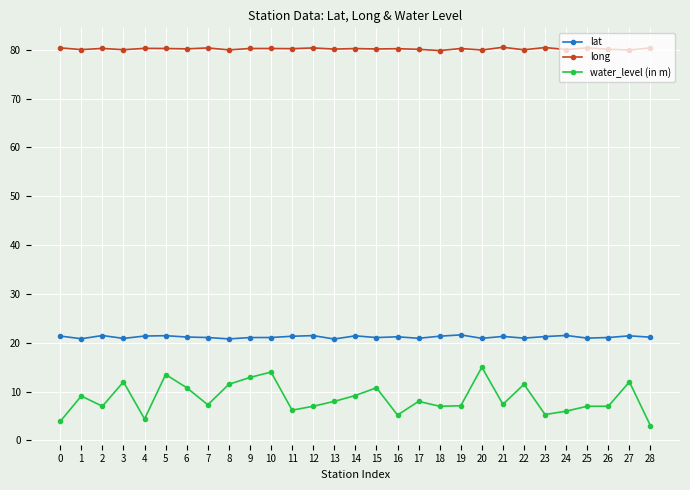

What is the value of the long point at the 16th from the left?

80.2